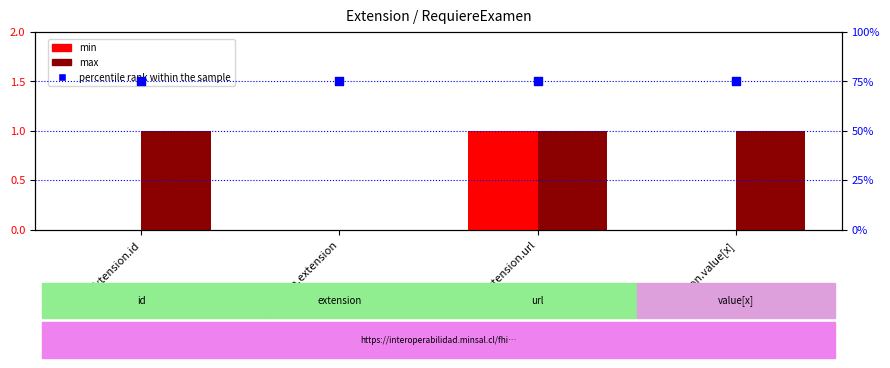

Which series contains the highest Y value?

percentile rank within the sample